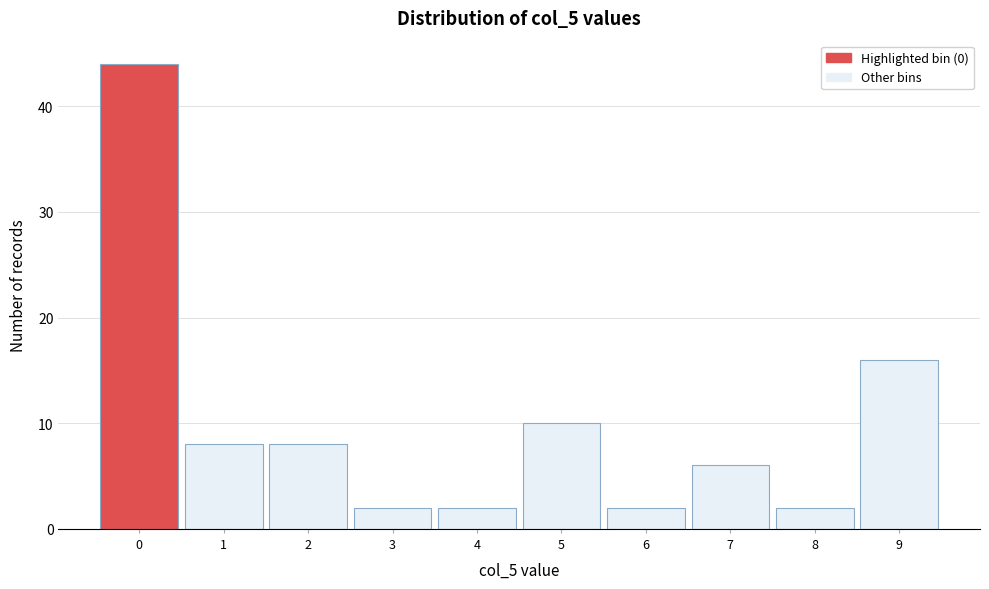

Reading left to right, list all the values displayed in this chart.

44	8	8	2	2	10	2	6	2	16